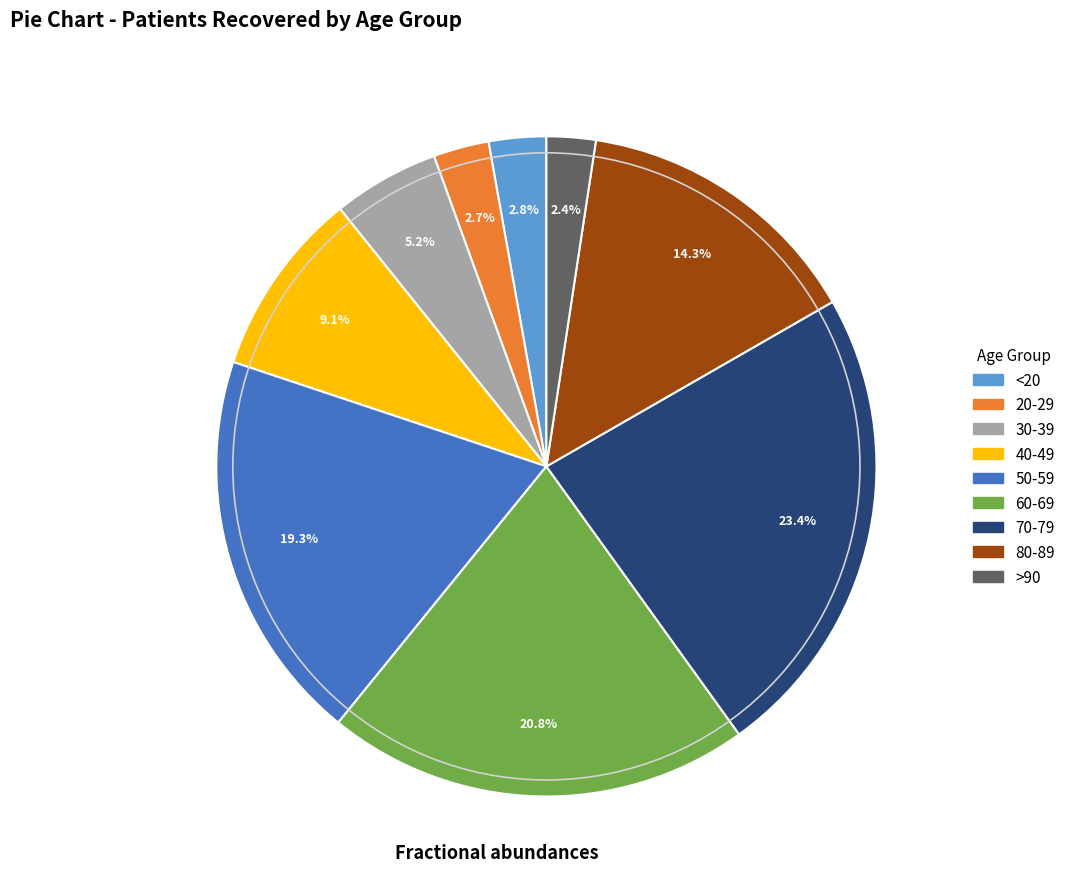

To the nearest percent, what is the difference between the largest and smallest slice percentages?

21%